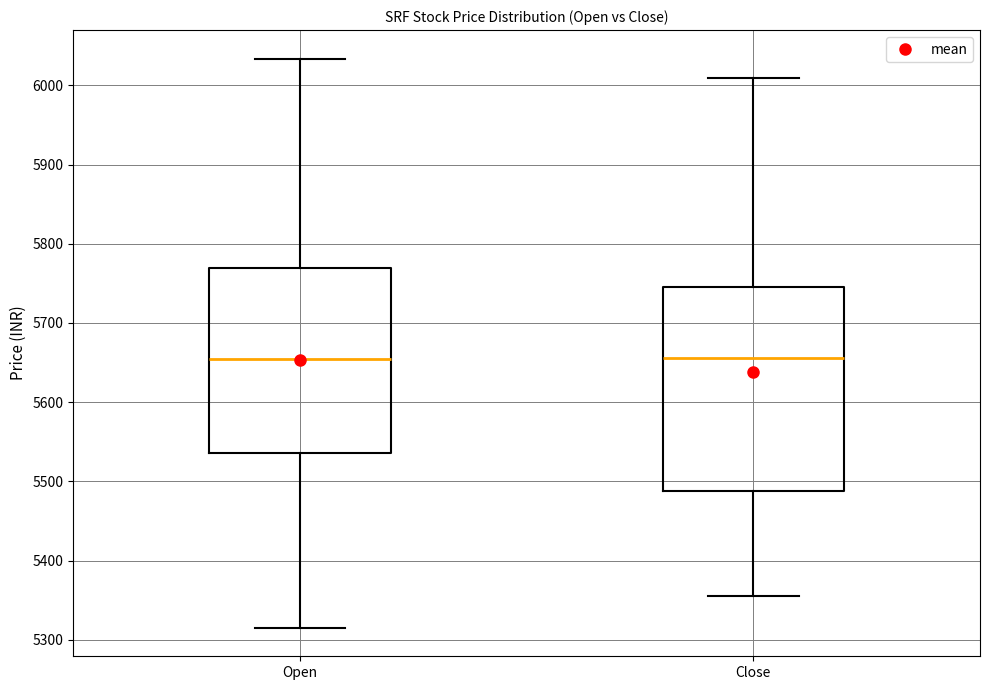

Where does the lower whisker of the box for Close end on the y-axis? The values are not printed on the chart, so give them approximately, as read against the axis.

5360